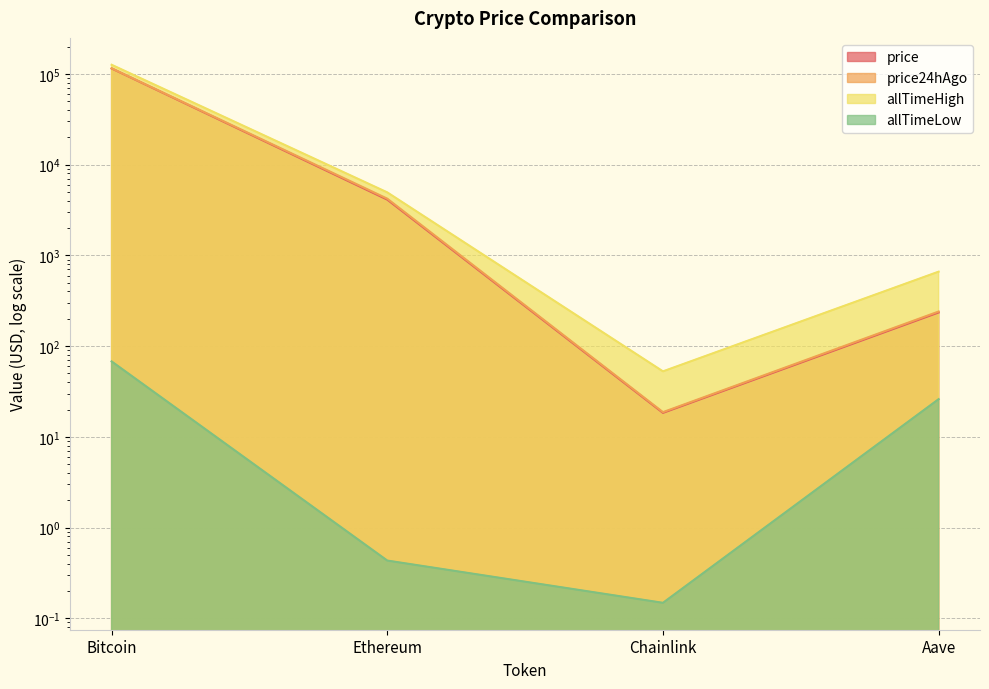

Where is the first local minimum for allTimeLow?

Chainlink